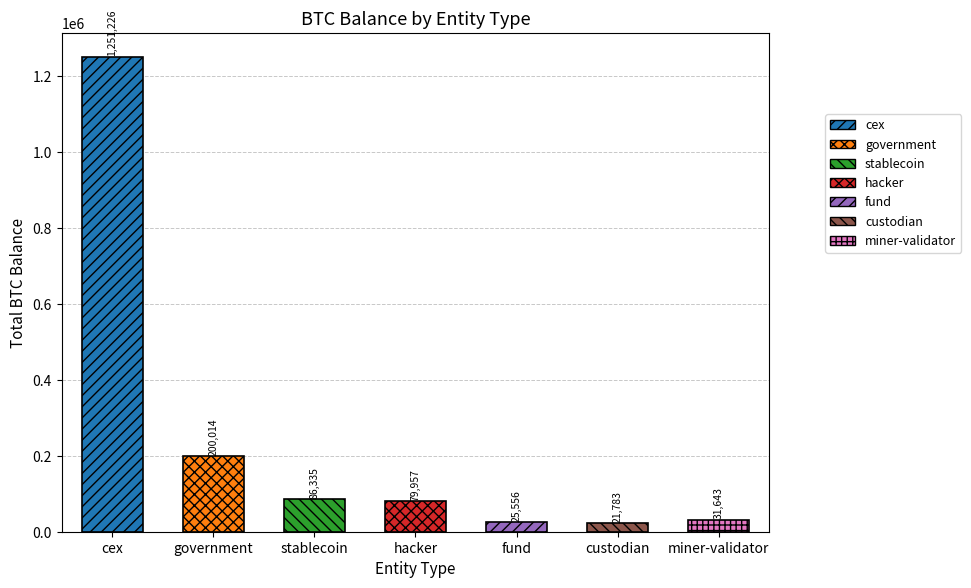

What is the change in value from cex to hacker?

-1171268.9